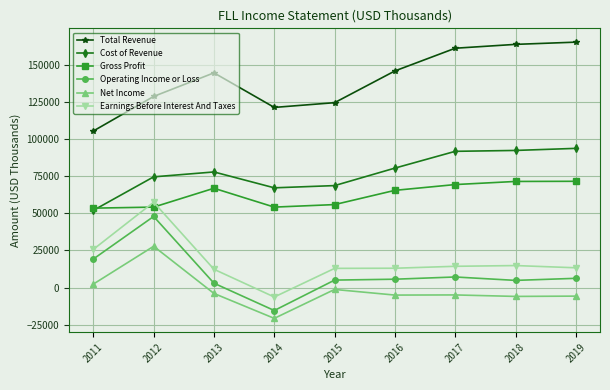

At which label is Cost of Revenue closest to 72900?

2012